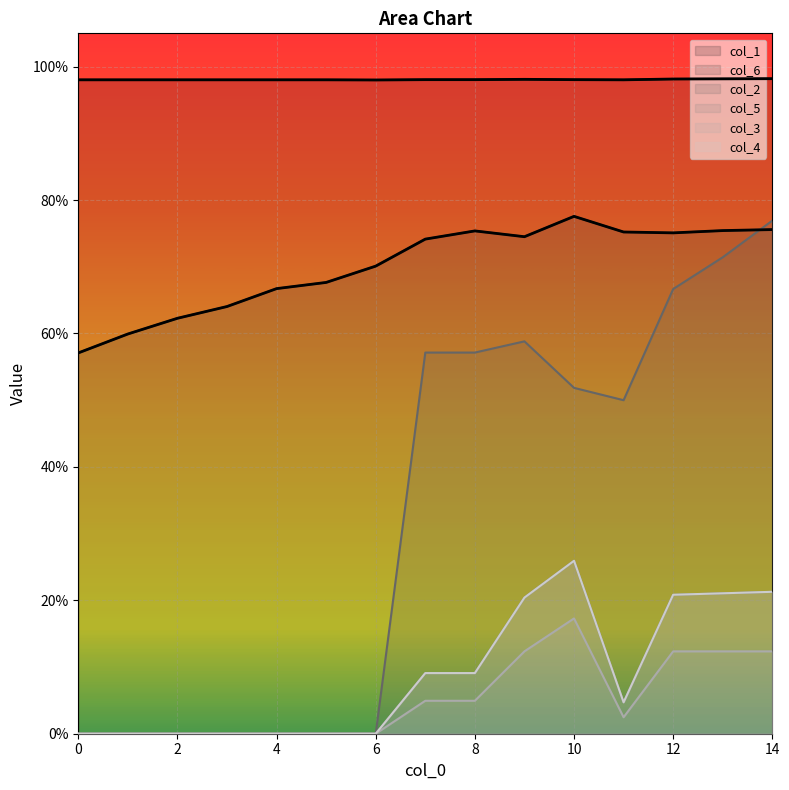

Where is col_1 nearest to the value 0?

6